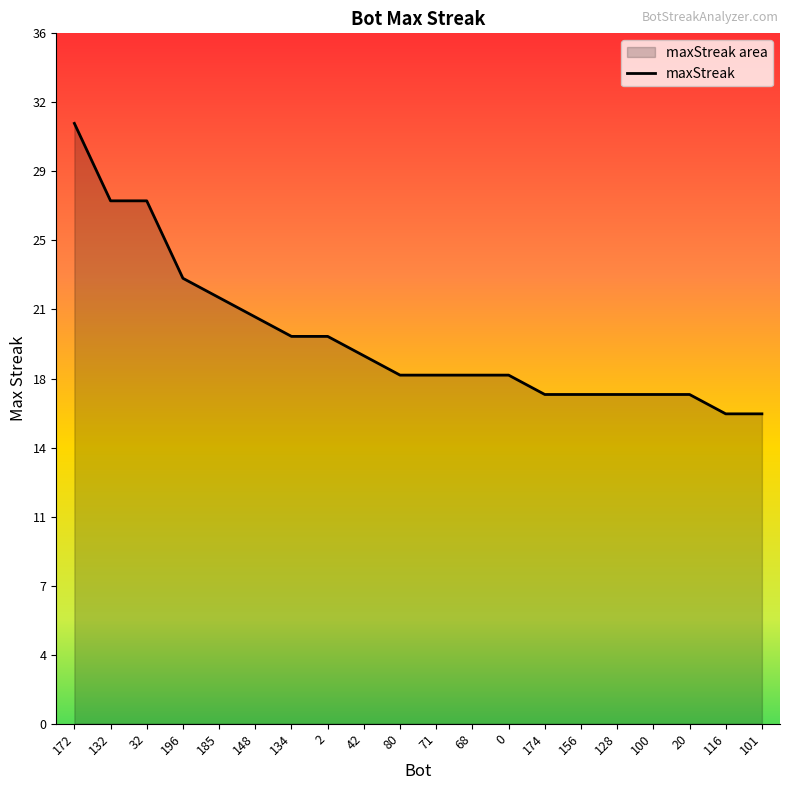

What is the minimum value shown in the chart?

16